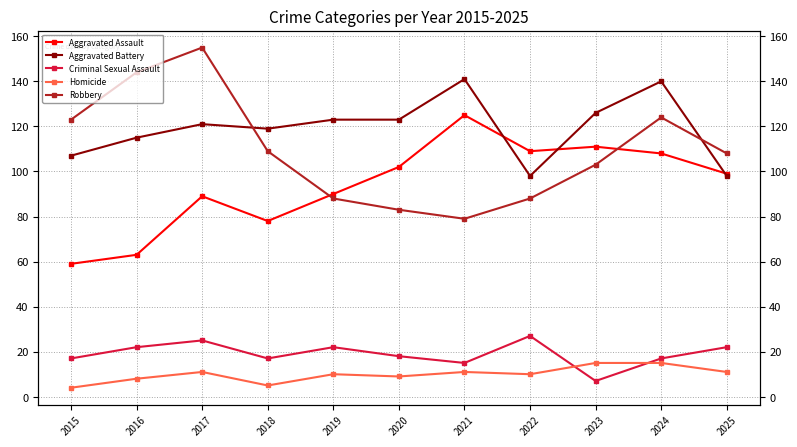

What is the total value across all series at 2022?

332